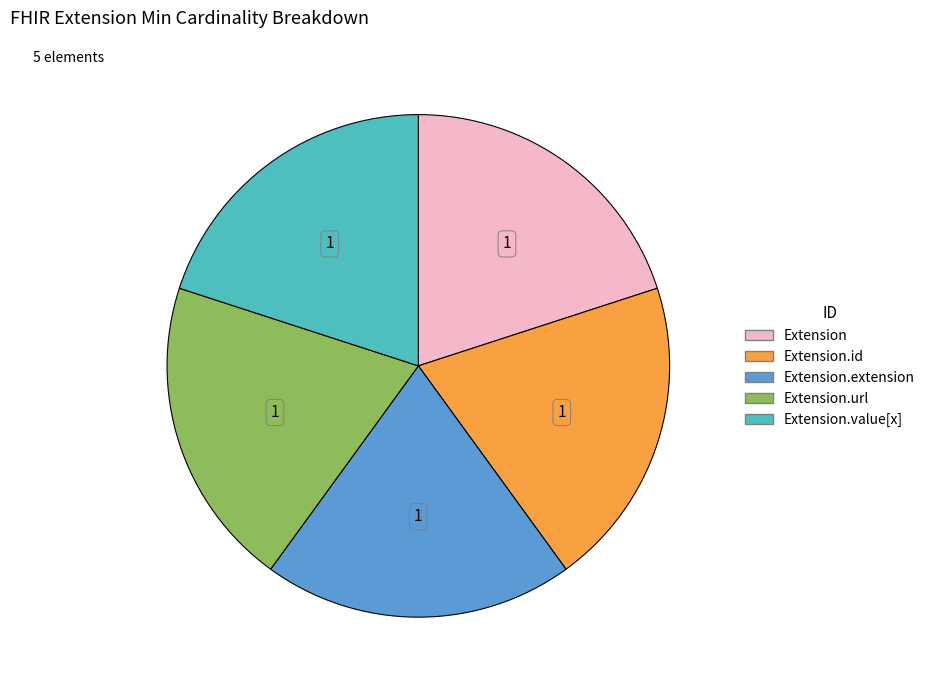

Is there any slice that represents more than half of the pie?

No